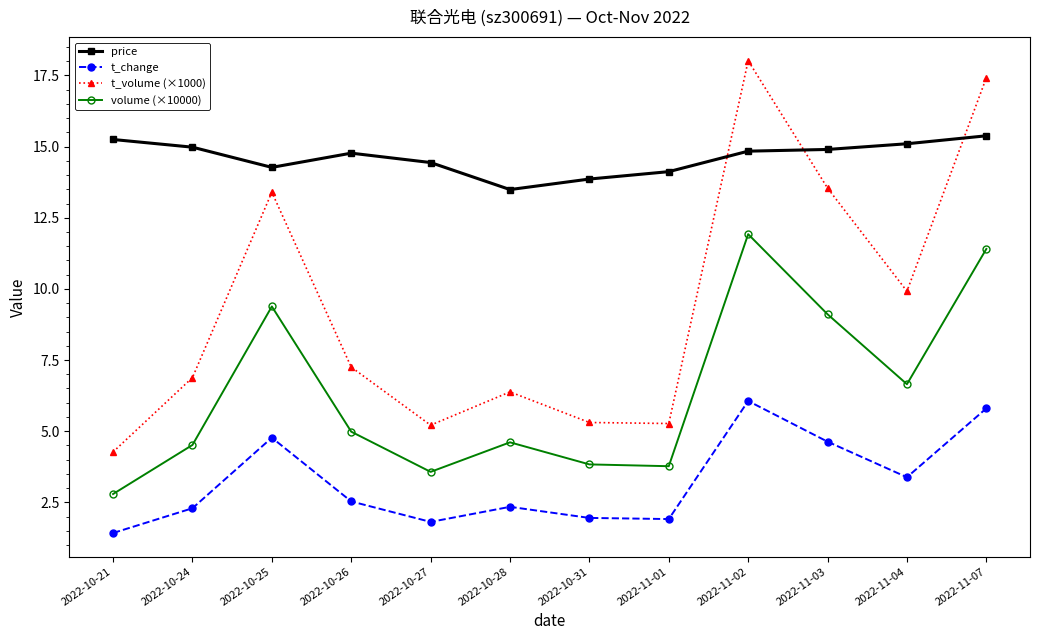

What is the lowest value of the t_change series?

1.4